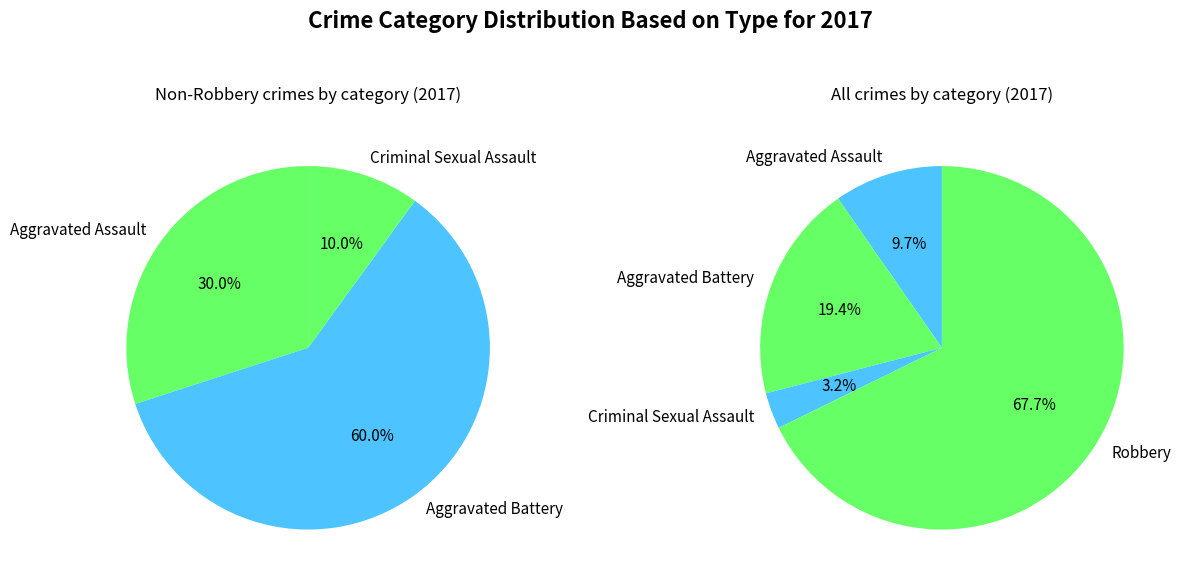

The 1 slice represents 5% of the pie. True or false?

False